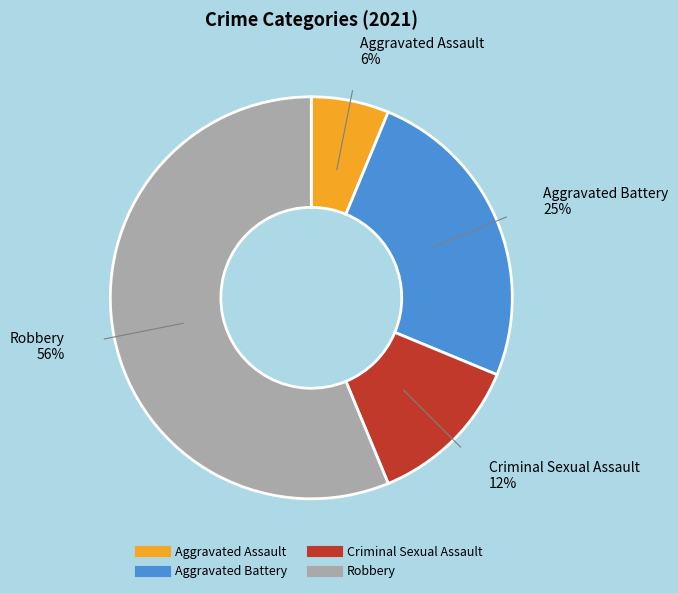

Rank the categories by value from highest to lowest.

Robbery, Aggravated Battery, Criminal Sexual Assault, Aggravated Assault